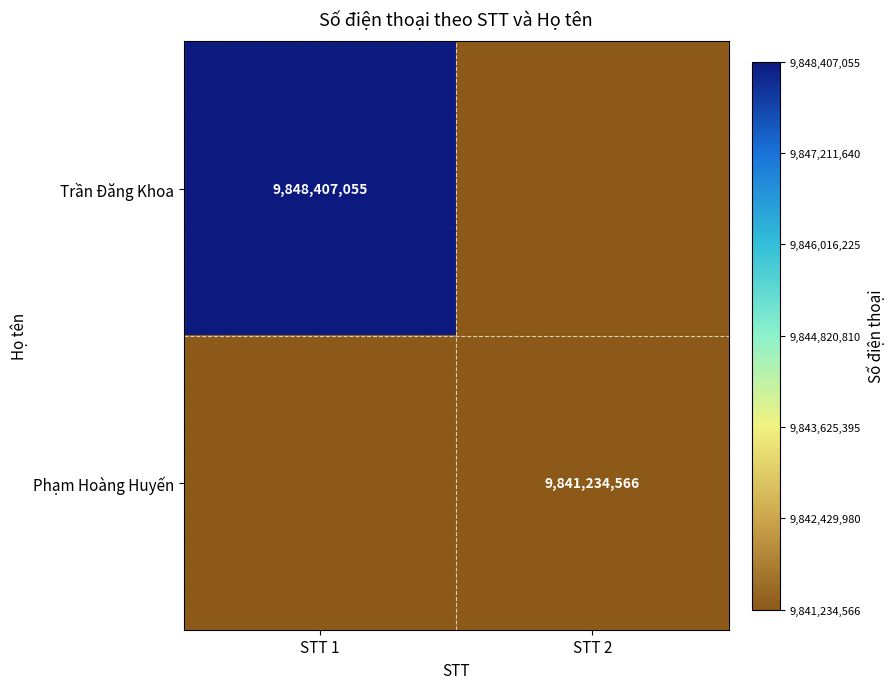

At which category is the sum across all series the highest?

STT 1